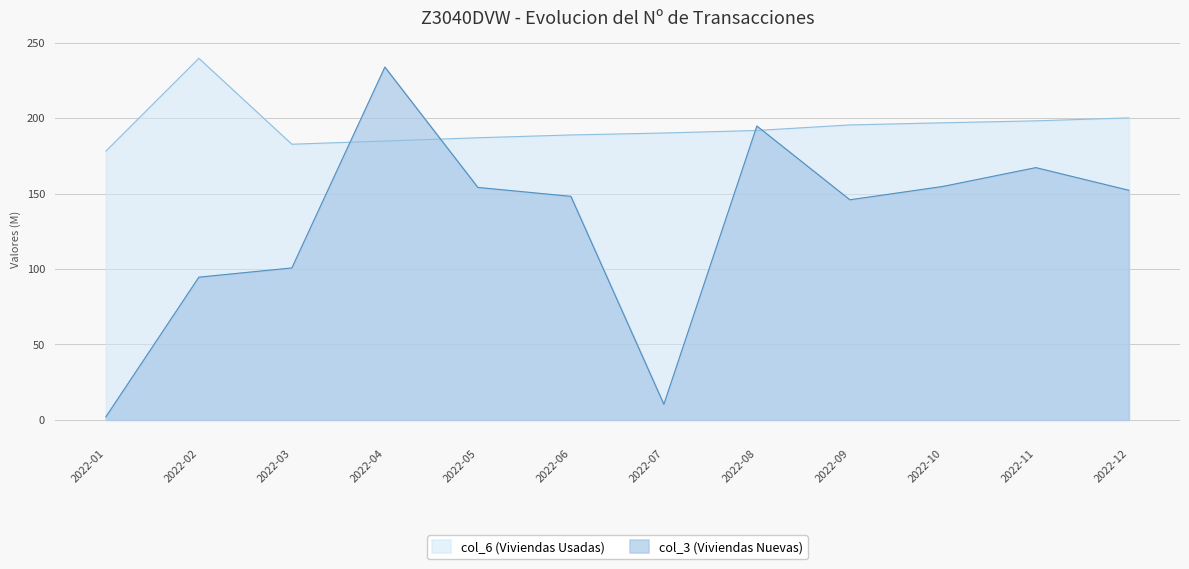

Which series has the largest range (max minus min)?

col_3 (Viviendas Nuevas)